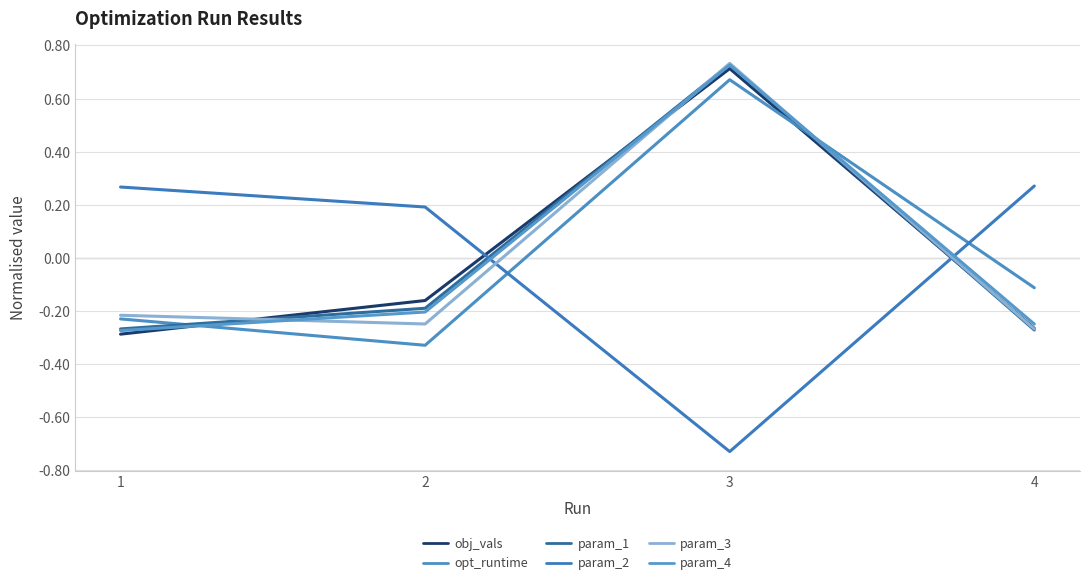

At 2, list the series in order from smallest to largest.

opt_runtime, param_3, param_4, param_1, obj_vals, param_2